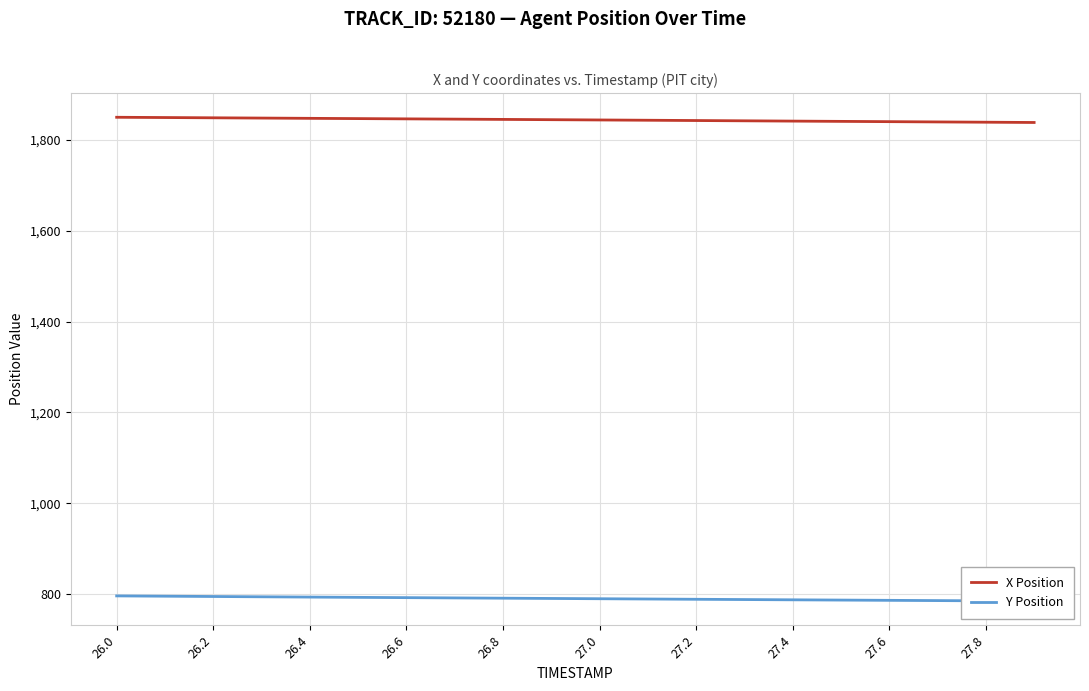

Reading left to right, extract all data points from this chart.

X Position: 1850.1	1849.5	1849.0	1848.4	1847.8	1847.2	1846.6	1846.0	1845.4	1844.8	1844.2	1843.6	1843.0	1842.3	1841.7	1841.1	1840.5	1839.9	1839.3	1838.7
Y Position: 795.8	795.2	794.5	793.9	793.2	792.6	792.0	791.4	790.8	790.2	789.6	789.0	788.4	787.8	787.2	786.6	786.1	785.5	784.9	784.4